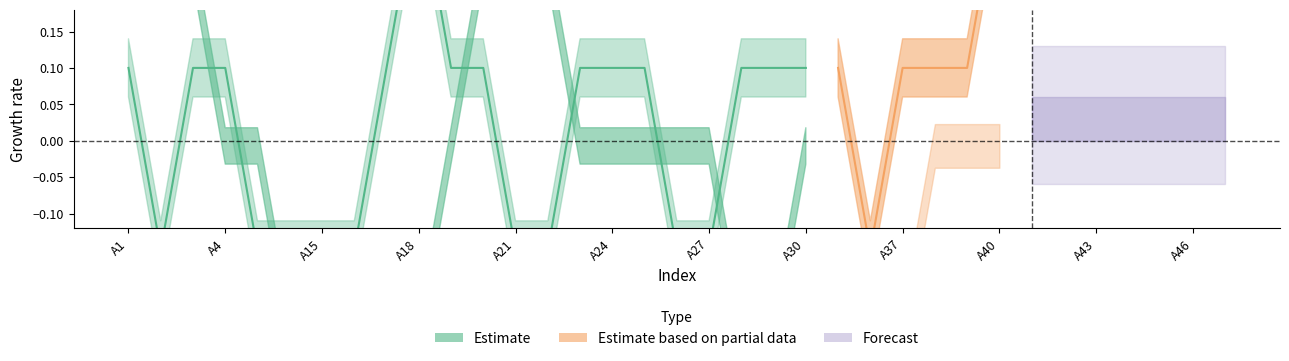

What is the difference between the highest and lowest values at A31?

1